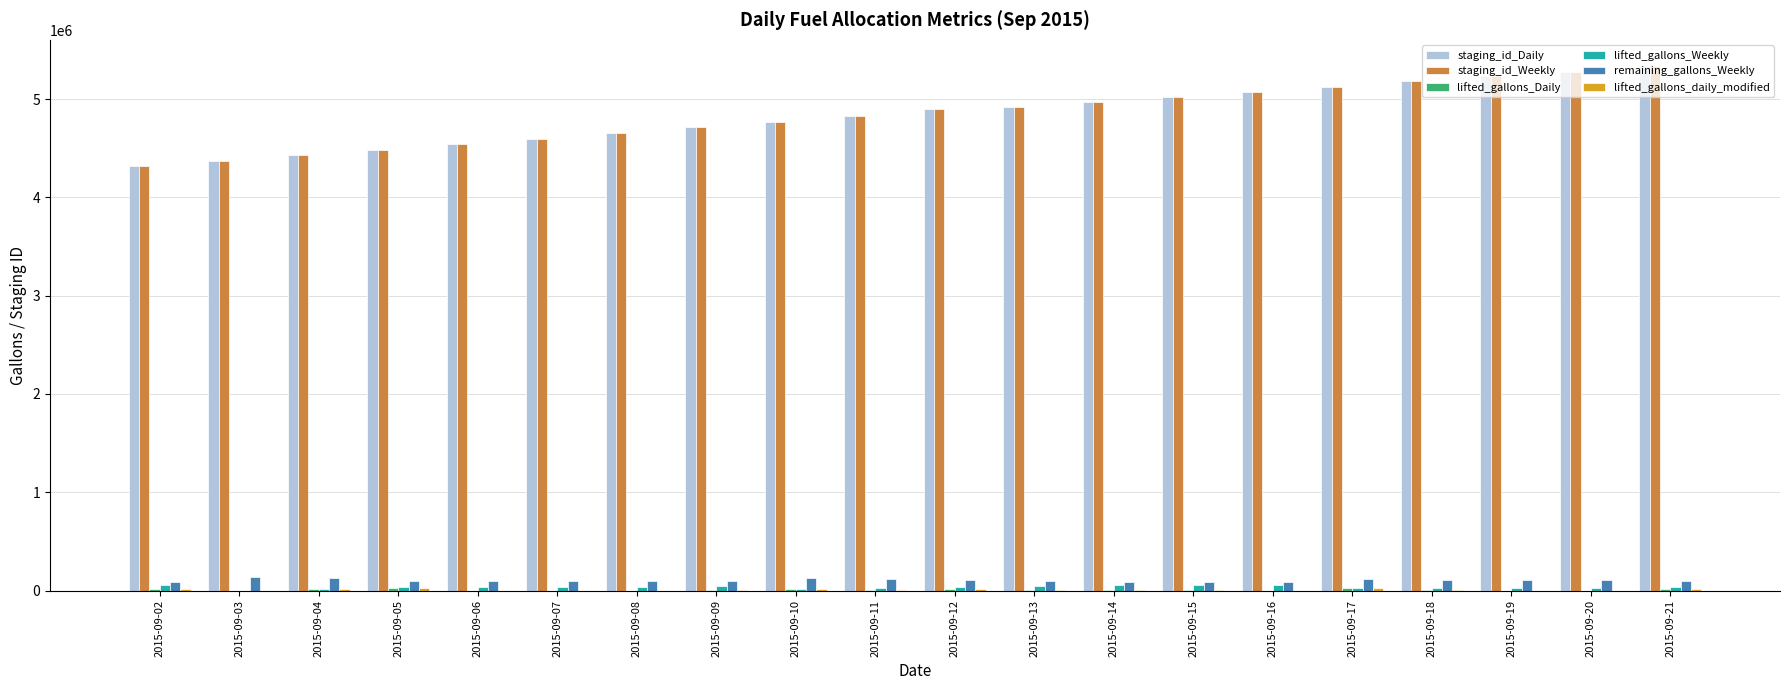

At which category does the chart reach its peak across all series?

2015-09-21